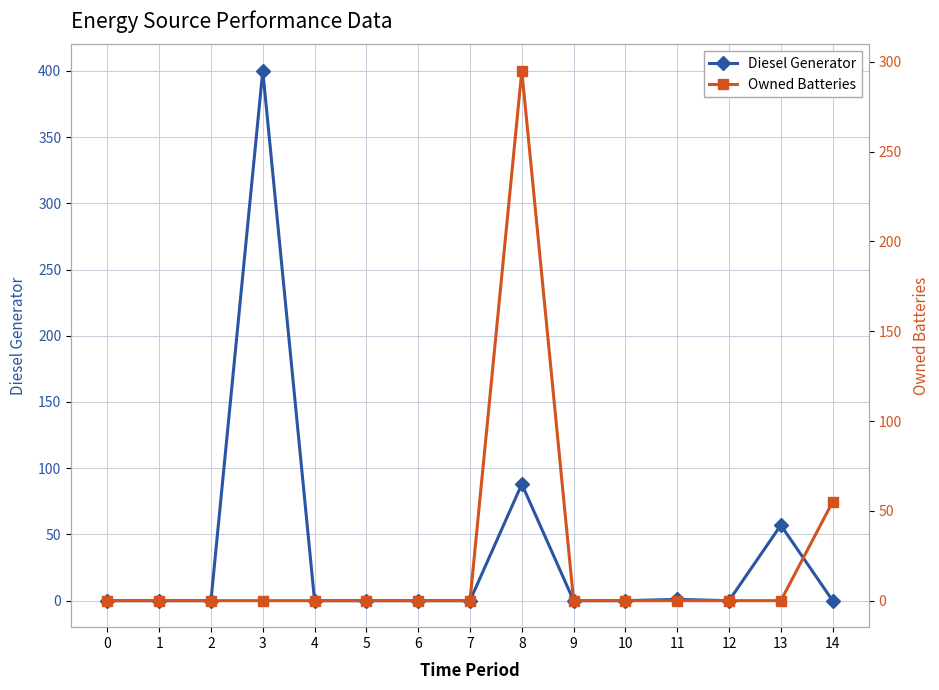

What is the difference between the highest and lowest values at 11?

1